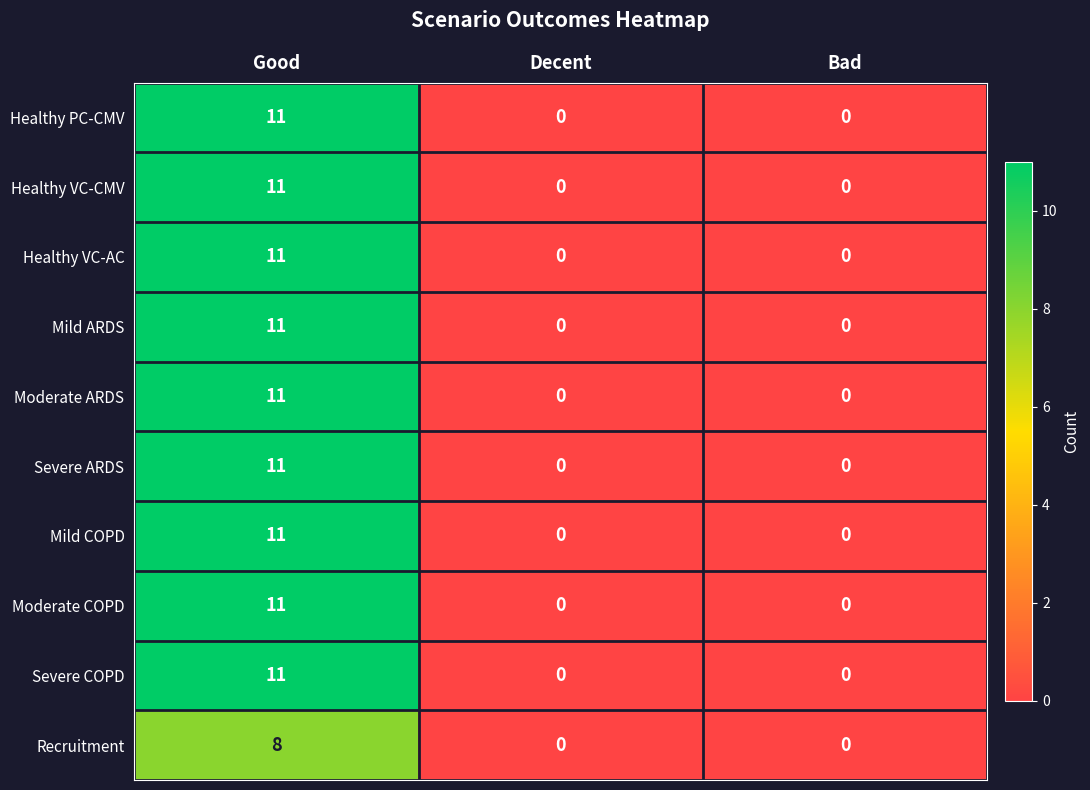

At which category is the sum across all series the highest?

Good